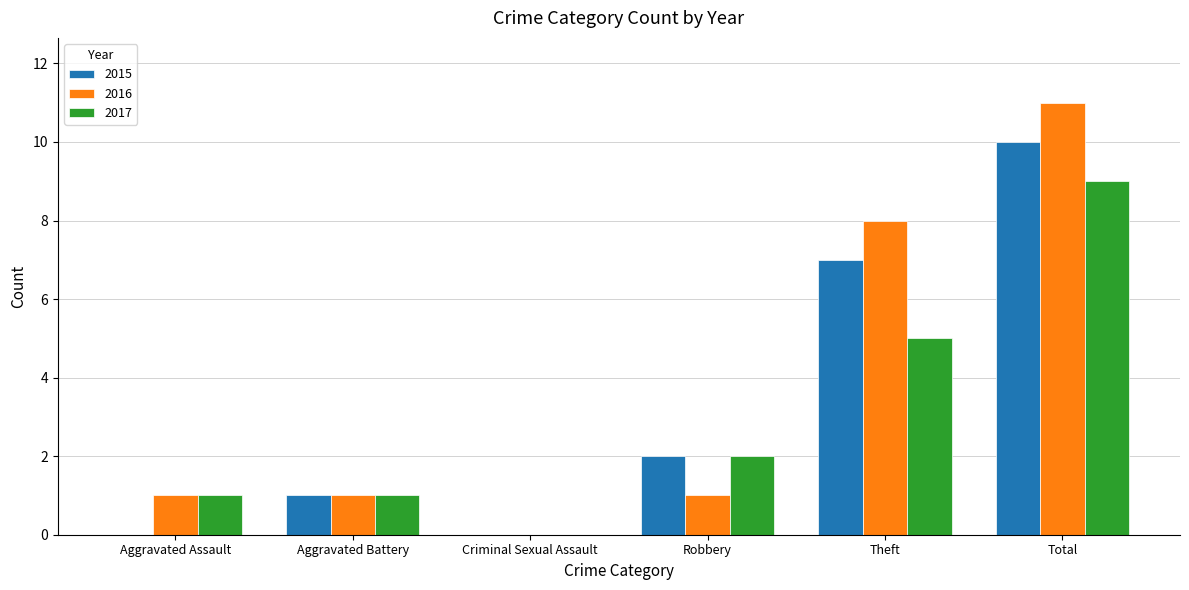

How many 2015 values are between 0 and 7?

5